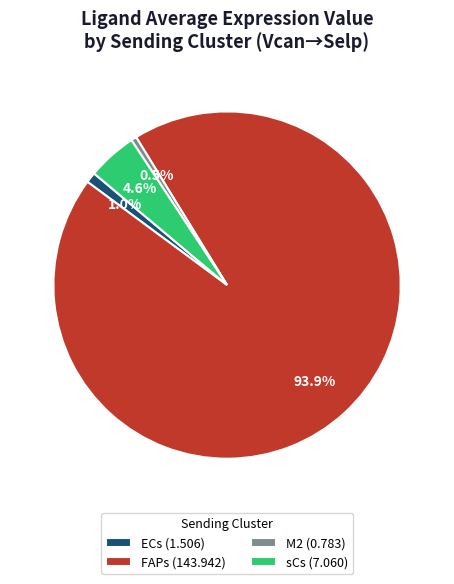

Combined, do sCs (7.060) and ECs (1.506) account for over 50%?

No